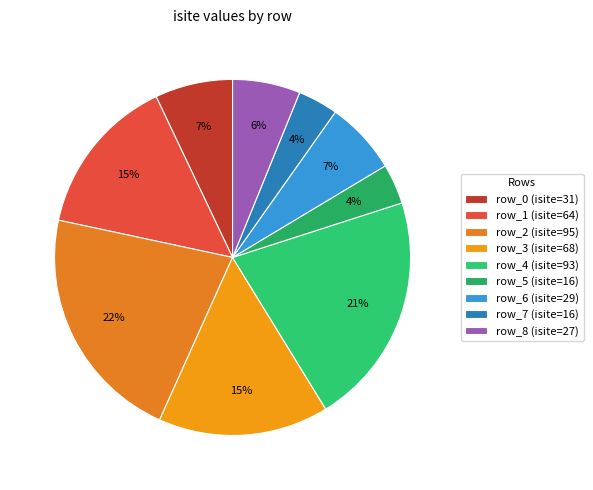

To the nearest percent, what portion does row_6 represent?

7%